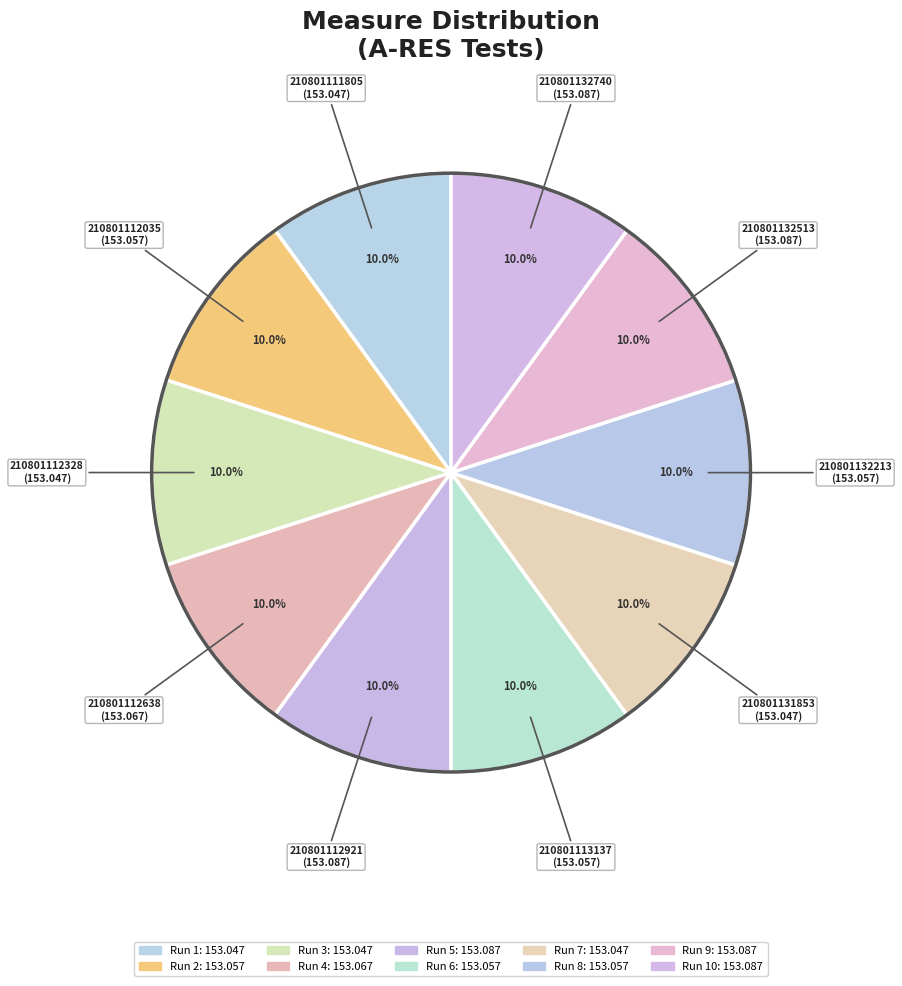

Count the number of slices in the pie.

10